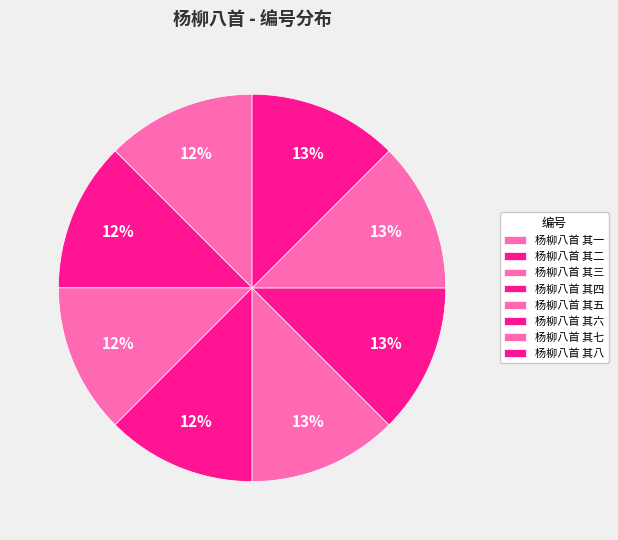

Rank the categories by value from lowest to highest.

杨柳八首 其一, 杨柳八首 其二, 杨柳八首 其三, 杨柳八首 其四, 杨柳八首 其五, 杨柳八首 其六, 杨柳八首 其七, 杨柳八首 其八